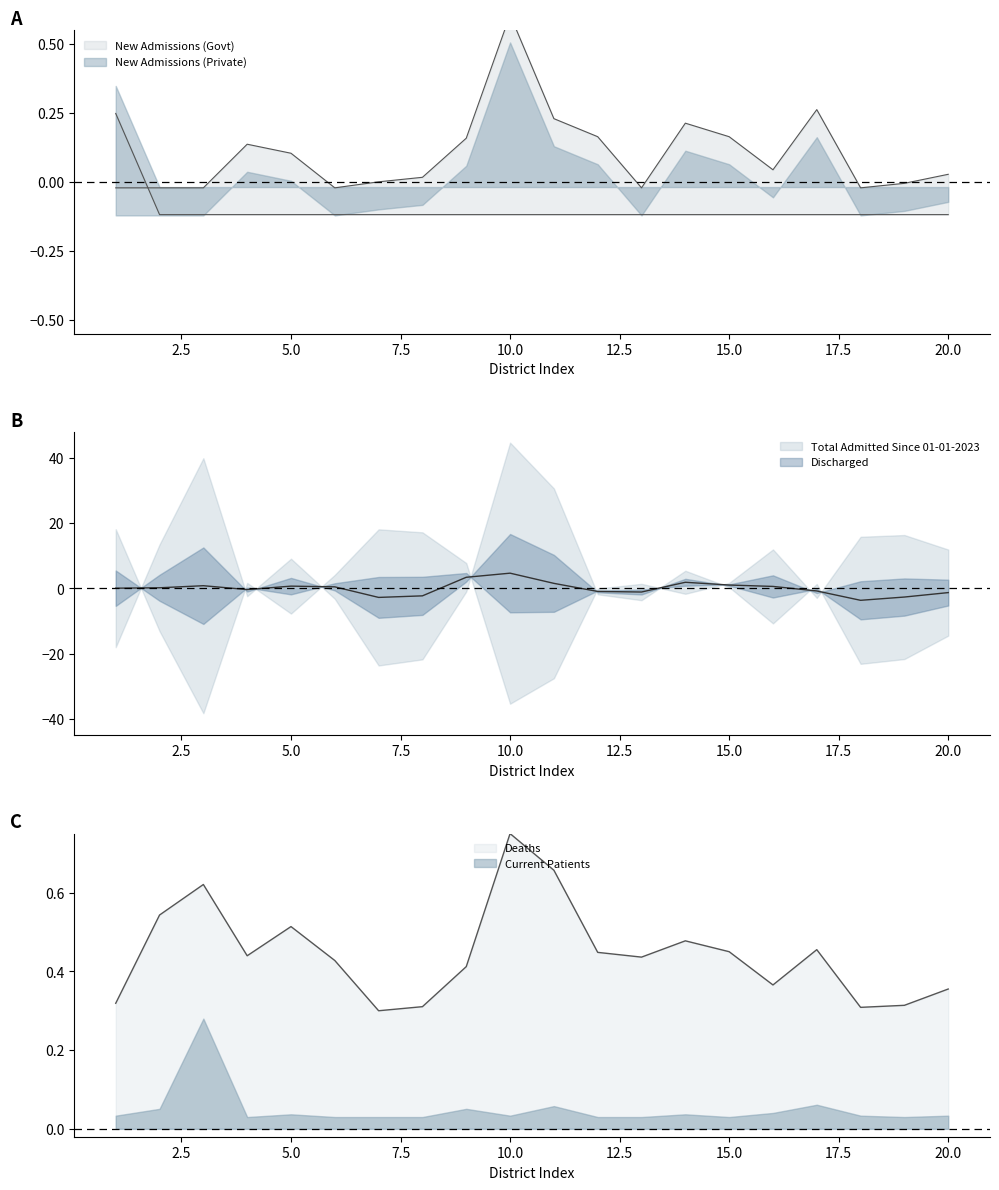

Where is New Admissions (Private) nearest to the value 0?

2